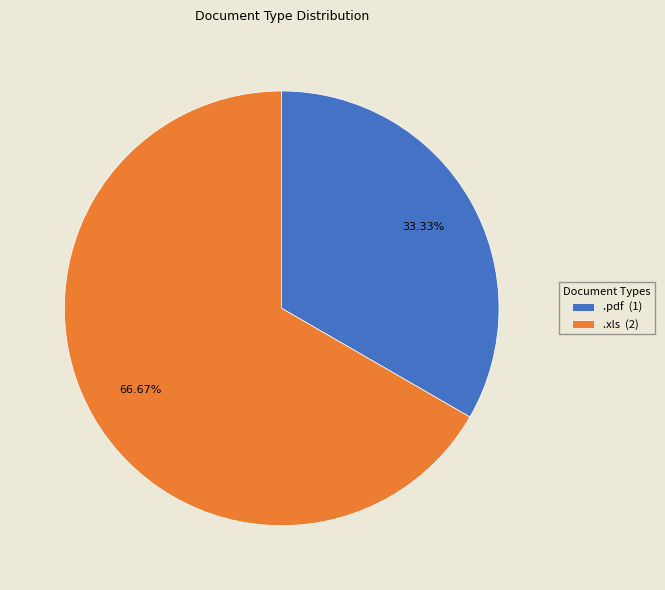

Between .xls and .pdf, which is larger?

.xls